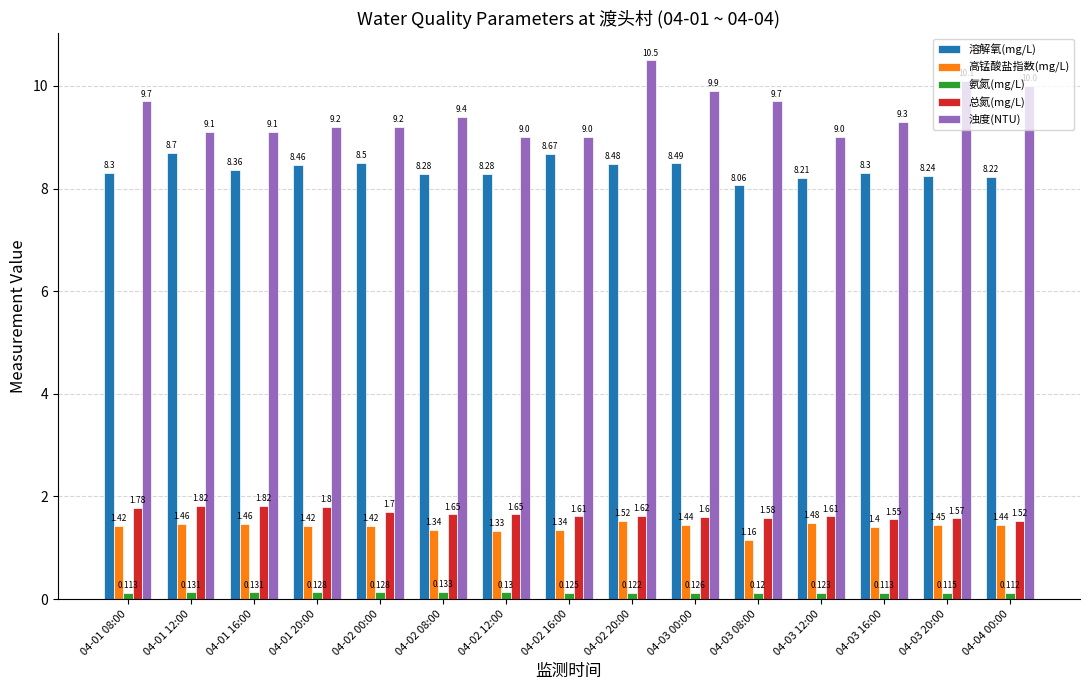

Which series has the largest total across all categories?

浊度(NTU)